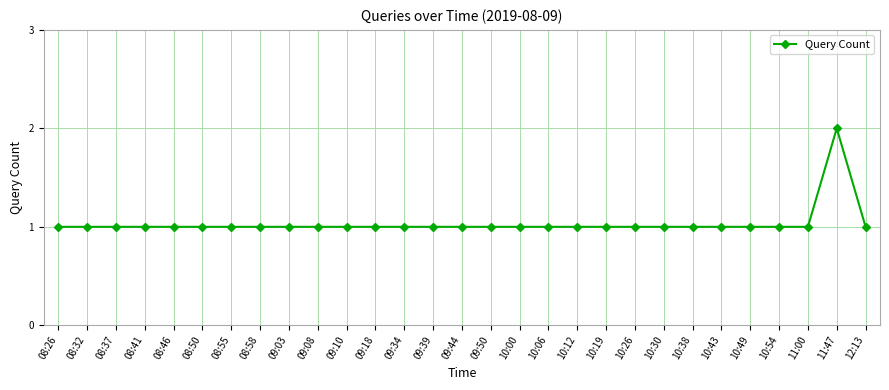

Which category has the highest value across all series?

11:47